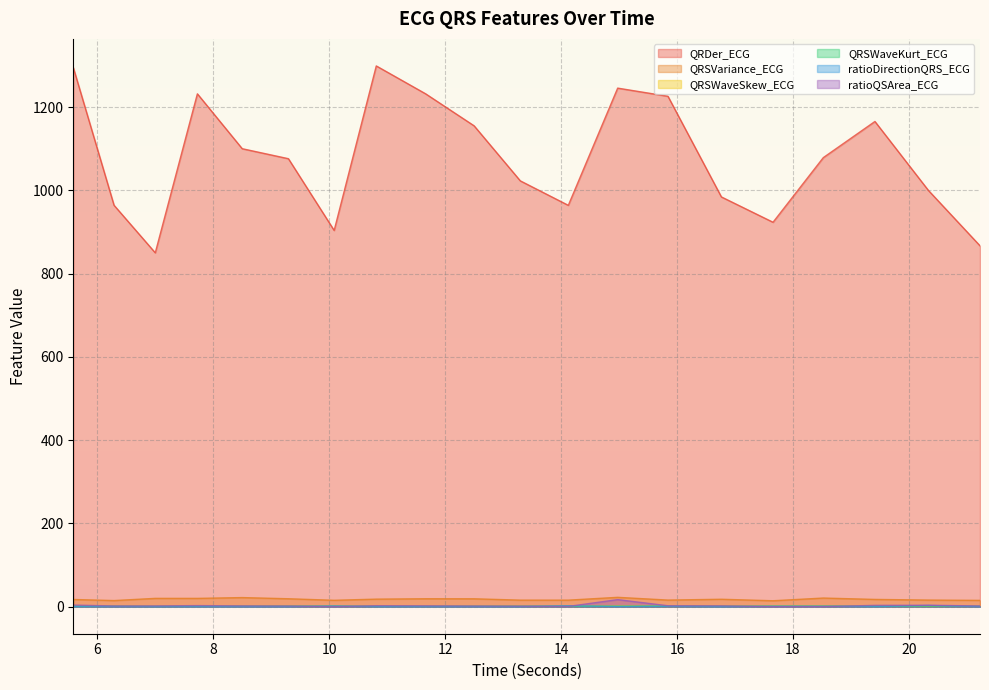

Reading left to right, extract all data points from this chart.

QRDer_ECG: 1295.2	964.2	850.1	1232.0	1100.2	1076.2	903.9	1299.0	1232.0	1155.2	1022.9	964.1	1245.7	1226.1	984.3	923.5	1078.7	1165.6	1000.1	866.9
QRSVariance_ECG: 17.3	14.7	20.0	20.0	21.9	19.1	15.4	18.1	19.1	19.0	15.8	15.7	22.5	15.9	17.9	14.3	20.8	17.5	15.9	15.2
QRSWaveSkew_ECG: 1.5	1.3	1.3	1.4	1.5	1.5	1.4	1.4	1.3	1.4	1.4	1.4	1.4	1.5	1.4	1.3	1.4	1.5	1.4	1.3
QRSWaveKurt_ECG: 1.4	1.3	0.8	1.2	1.3	1.4	1.0	1.1	0.9	1.1	1.2	1.1	1.1	1.3	1.2	1.1	1.2	1.4	1.3	1.0
ratioDirectionQRS_ECG: 0.4	0.4	0.2	0.2	0.2	0.1	1.7	0.1	0.2	0.2	0.2	2.2	0.3	1.0	0.0	1.0	0.9	0.2	2.9	0.3
ratioQSArea_ECG: 3.8	1.7	1.9	2.6	2.0	1.7	0.2	2.4	2.1	1.7	1.4	0.6	17.0	2.2	2.1	0.1	0.3	3.1	3.4	1.8